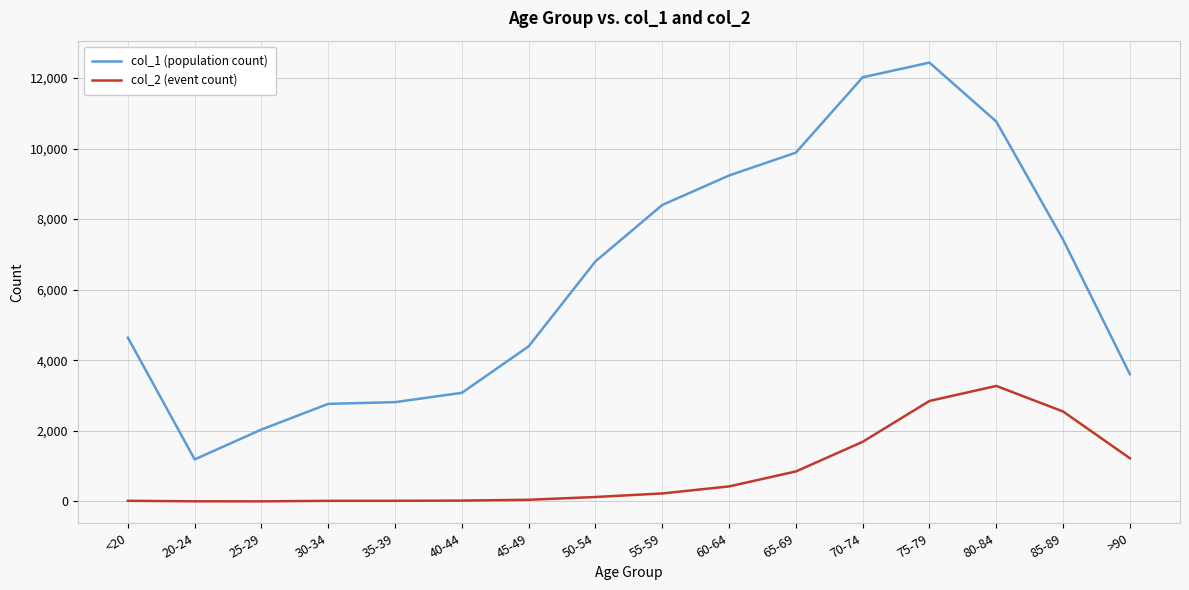

Is it true that col_1 (population count) equals 1132 at 40-44?

False